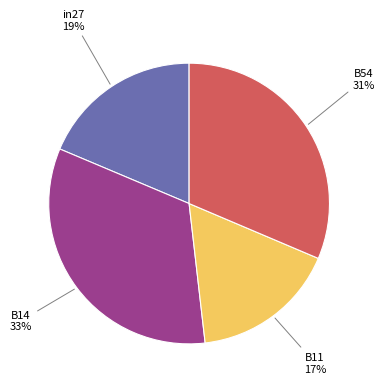

To the nearest percent, what is the difference between the largest and smallest slice percentages?

16%